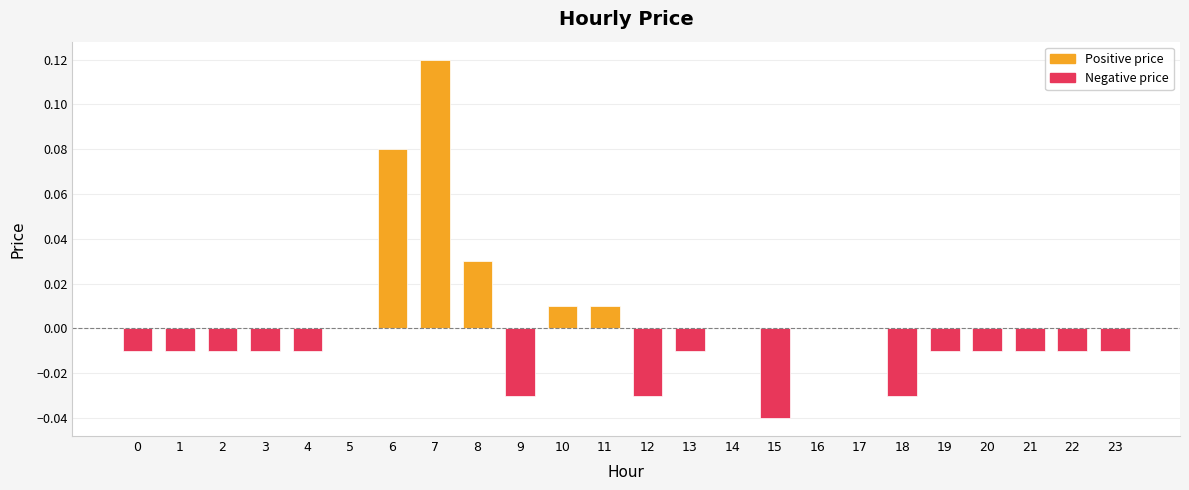

How many distinct data groups are displayed?

1